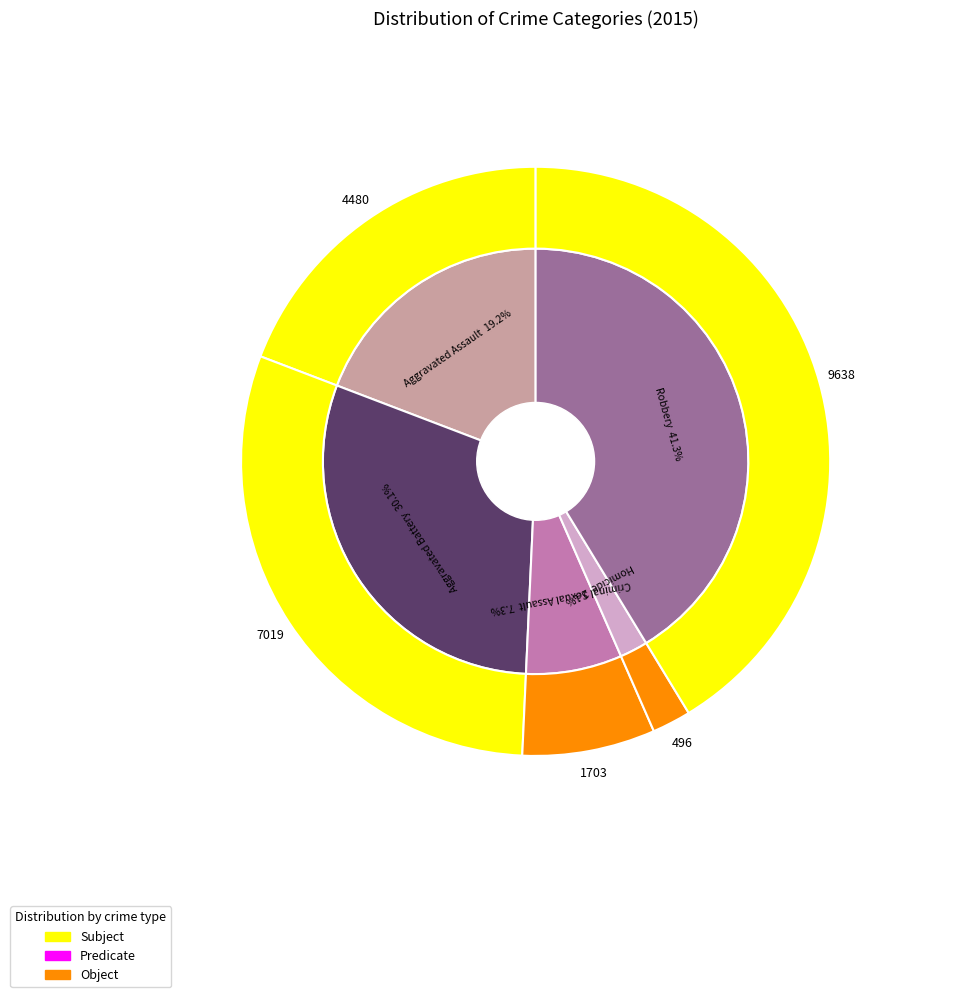

What percentage is NOT represented by Homicide?

97.9%